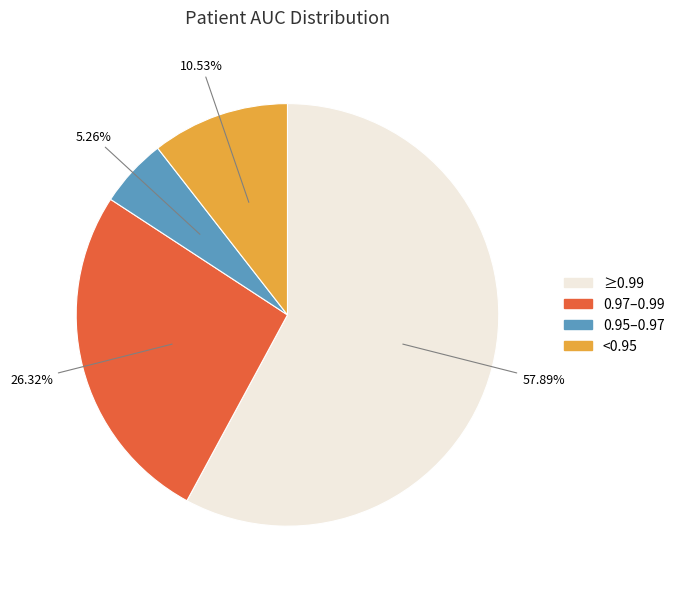

Is there any slice that represents more than half of the pie?

Yes